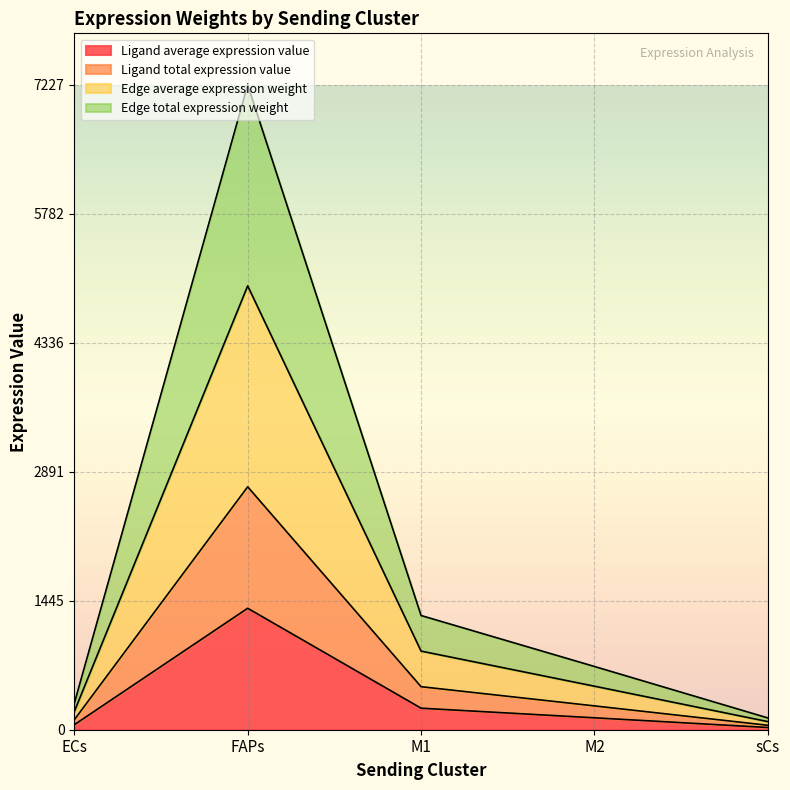

What are all the series names shown in the legend?

Ligand average expression value, Ligand total expression value, Edge average expression weight, Edge total expression weight